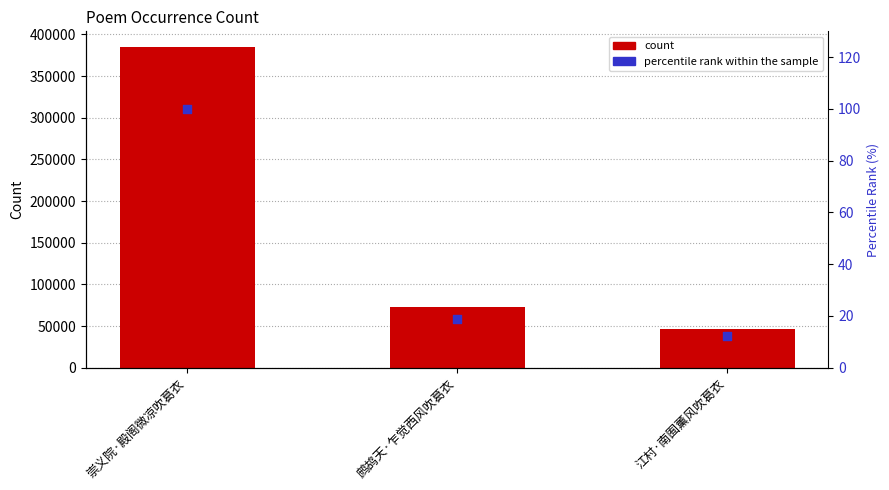

Which series has the largest Y range (max minus min)?

count